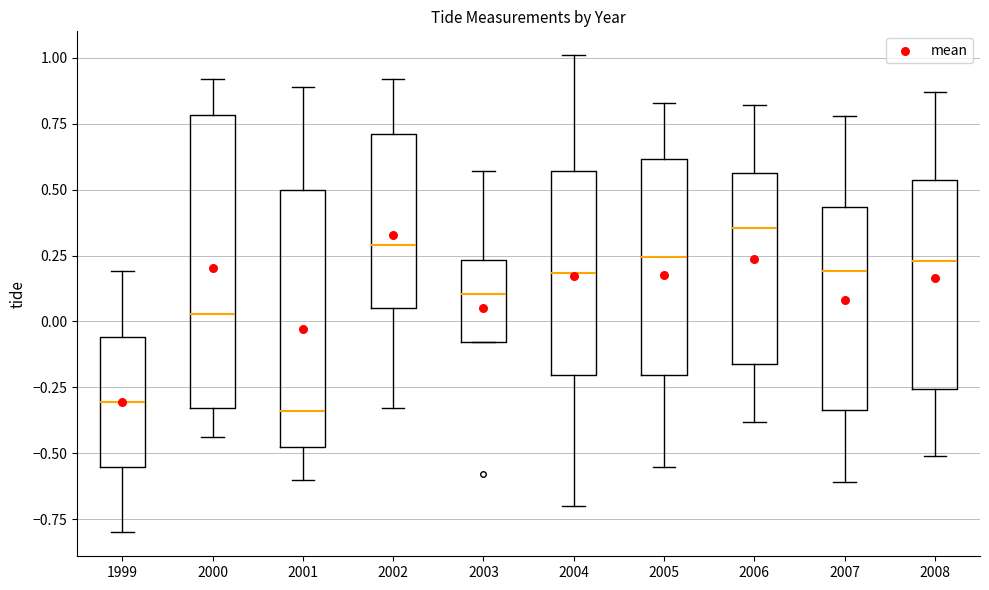

Reading left to right, transcribe this box plot: for each box, give where its median line is, the range the box spans, and where its two whiskers end, as read against the y-axis. The values are not printed on the chart, so give them approximately, as read against the axis.

1999: median -0.30, box -0.55 to -0.05, whiskers -0.80 to 0.20
2000: median 0.05, box -0.35 to 0.80, whiskers -0.45 to 0.90
2001: median -0.35, box -0.50 to 0.50, whiskers -0.60 to 0.90
2002: median 0.30, box 0.05 to 0.70, whiskers -0.35 to 0.90
2003: median 0.10, box -0.10 to 0.25, whiskers -0.10 to 0.55
2004: median 0.20, box -0.20 to 0.55, whiskers -0.70 to 1.00
2005: median 0.25, box -0.20 to 0.60, whiskers -0.55 to 0.85
2006: median 0.35, box -0.15 to 0.55, whiskers -0.40 to 0.80
2007: median 0.20, box -0.35 to 0.45, whiskers -0.60 to 0.80
2008: median 0.25, box -0.25 to 0.55, whiskers -0.50 to 0.85